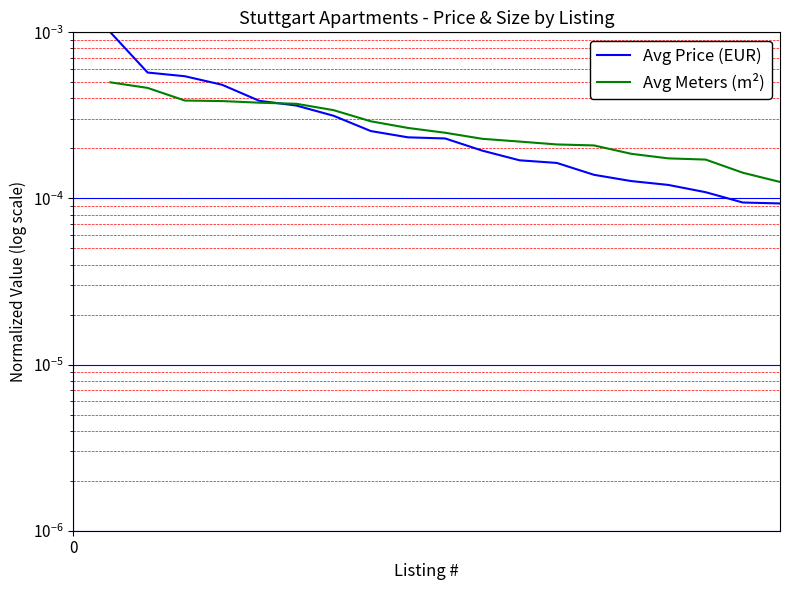

Rank the series by their average value, from lowest to highest.

Avg Meters (m²), Avg Price (EUR)